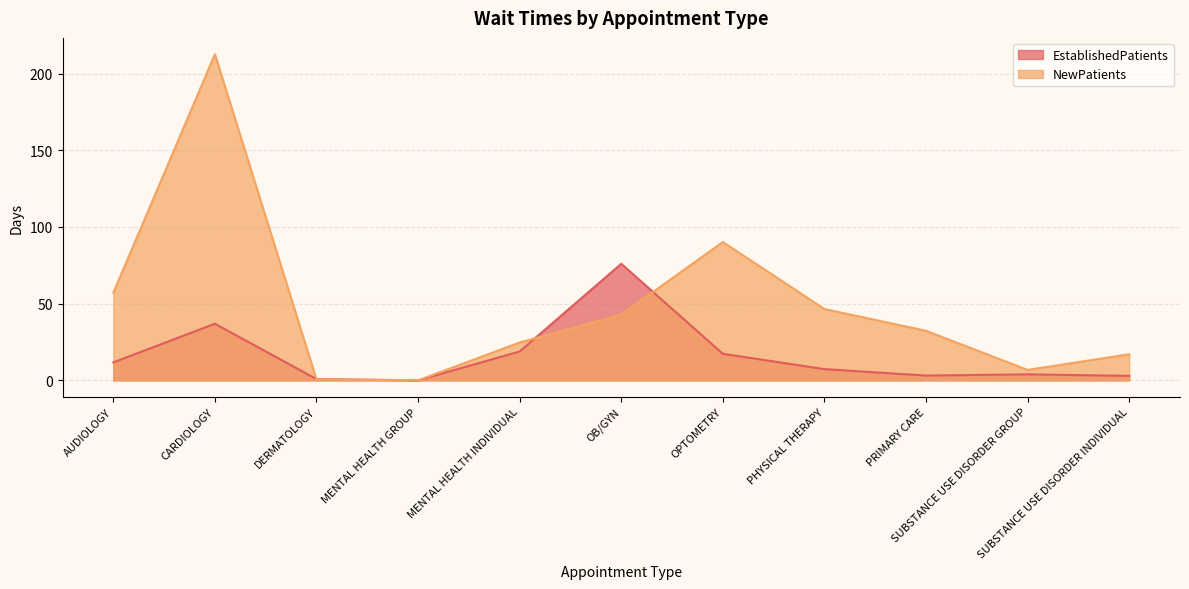

Reading left to right, transcribe all the data shown in this chart.

EstablishedPatients: AUDIOLOGY=11.7	CARDIOLOGY=36.9	DERMATOLOGY=0.8	MENTAL HEALTH GROUP=0.0	MENTAL HEALTH INDIVIDUAL=18.8	OB/GYN=76.0	OPTOMETRY=17.3	PHYSICAL THERAPY=7.3	PRIMARY CARE=3.1	SUBSTANCE USE DISORDER GROUP=3.9	SUBSTANCE USE DISORDER INDIVIDUAL=2.9
NewPatients: AUDIOLOGY=57.1	CARDIOLOGY=212.7	DERMATOLOGY=0.6	MENTAL HEALTH GROUP=0.0	MENTAL HEALTH INDIVIDUAL=24.7	OB/GYN=42.8	OPTOMETRY=90.2	PHYSICAL THERAPY=46.5	PRIMARY CARE=32.3	SUBSTANCE USE DISORDER GROUP=6.8	SUBSTANCE USE DISORDER INDIVIDUAL=17.0